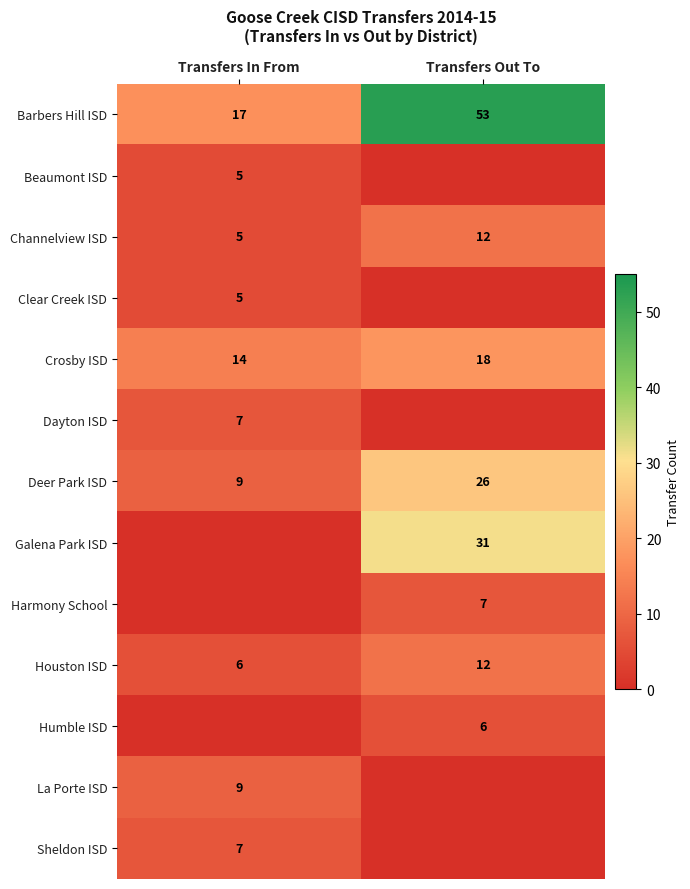

How many data points does each series have?

2